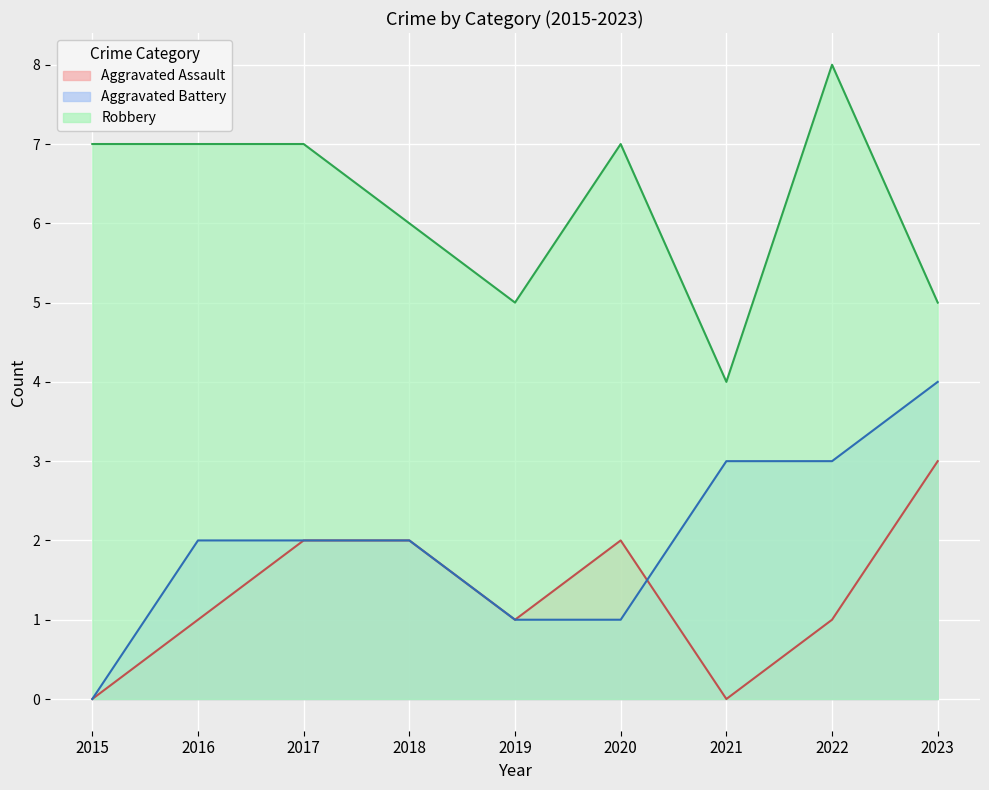

Reading right to left, list all the values displayed in this chart.

Aggravated Assault: 3	1	0	2	1	2	2	1	0
Aggravated Battery: 4	3	3	1	1	2	2	2	0
Robbery: 5	8	4	7	5	6	7	7	7